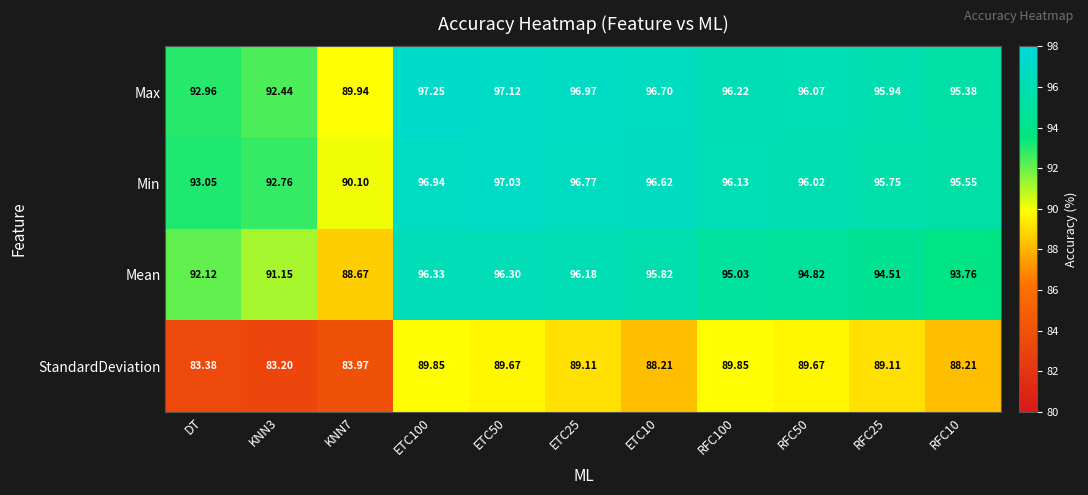

What is the spread (max minus min) of values at RFC50?

6.4